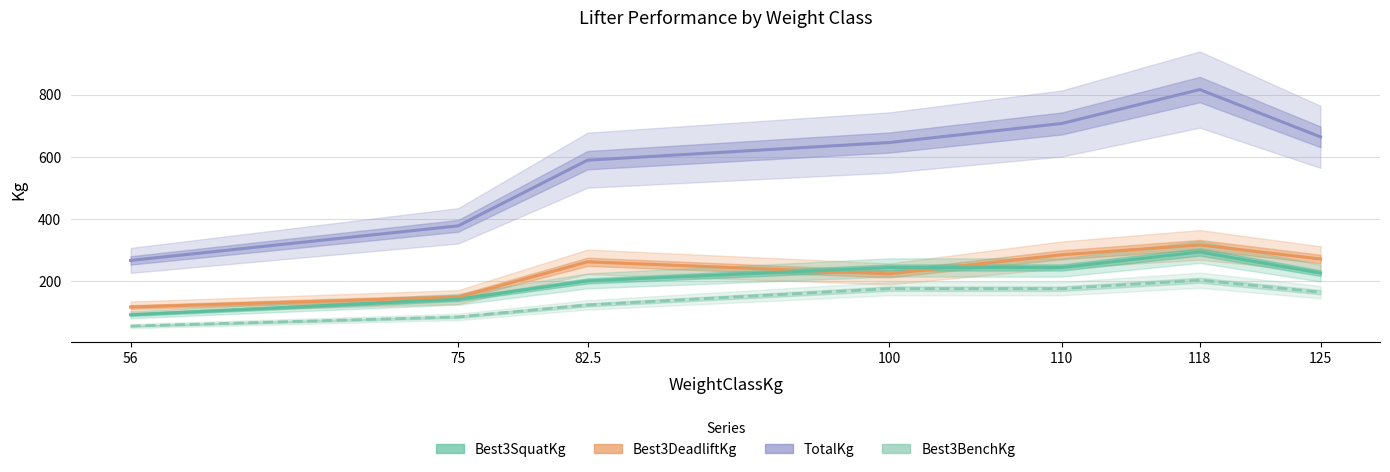

Which label corresponds to the largest value in the chart?

118